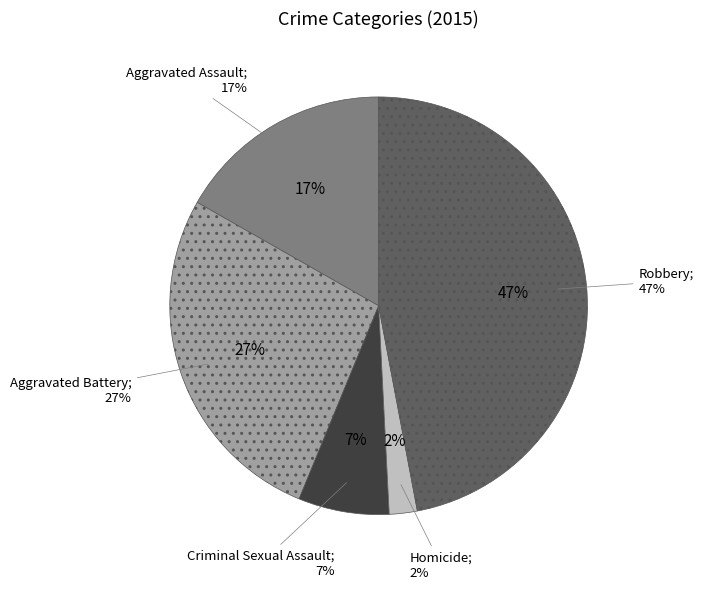

True or false: Robbery accounts for 35% of the total.

False